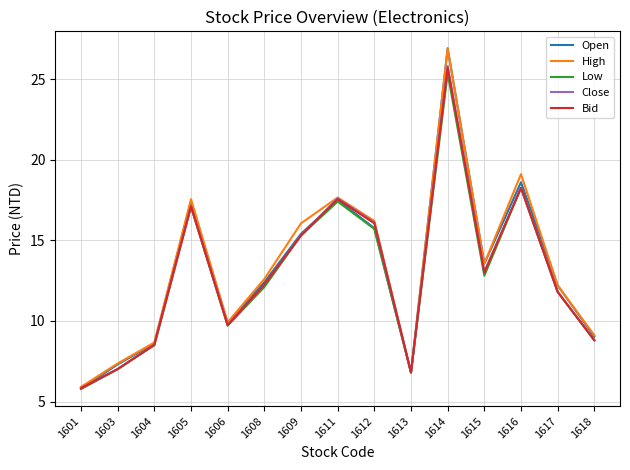

Is it true that Open equals 4.0 at 1611?

False